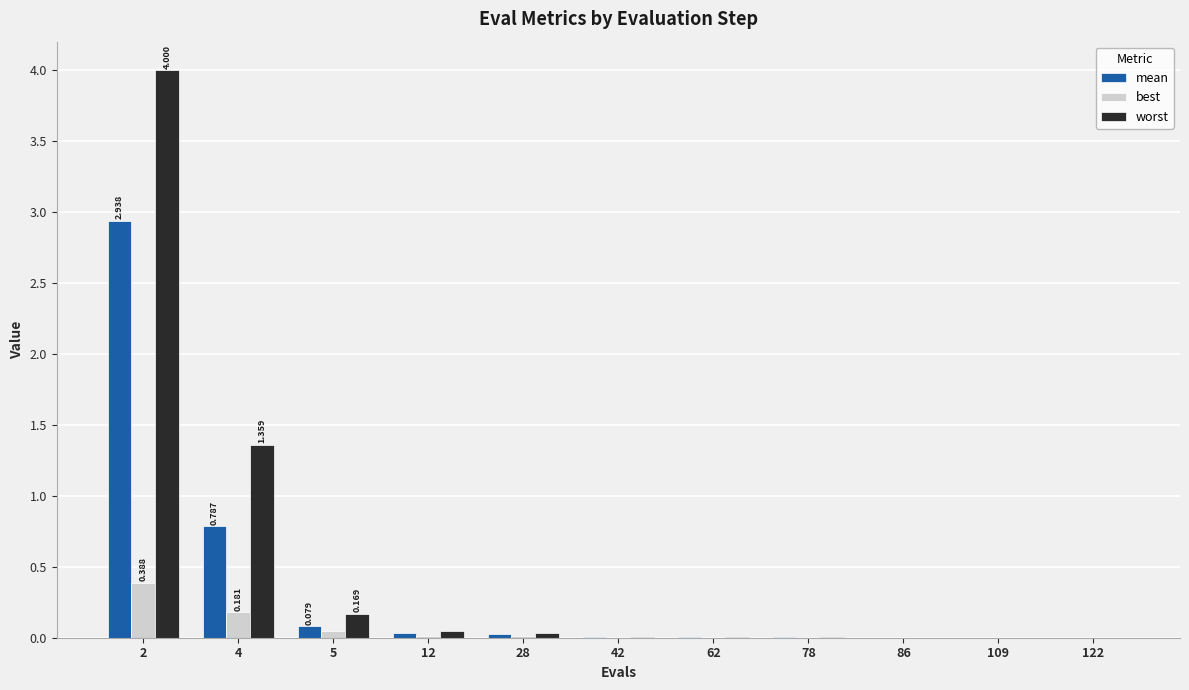

How many categories are shown in the chart?

11